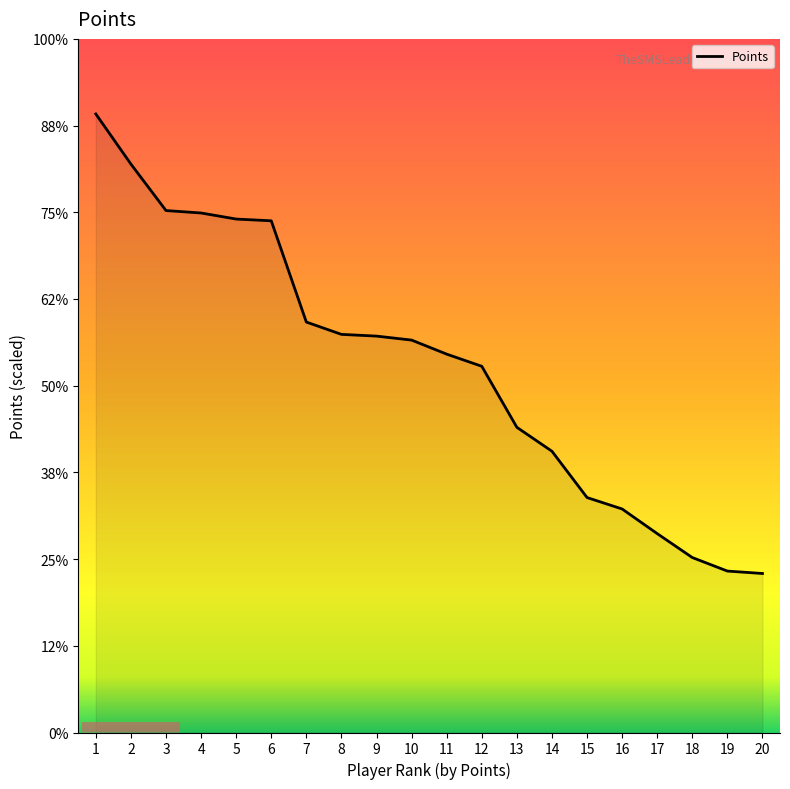

Does the chart display data point markers on the line(s)?

No